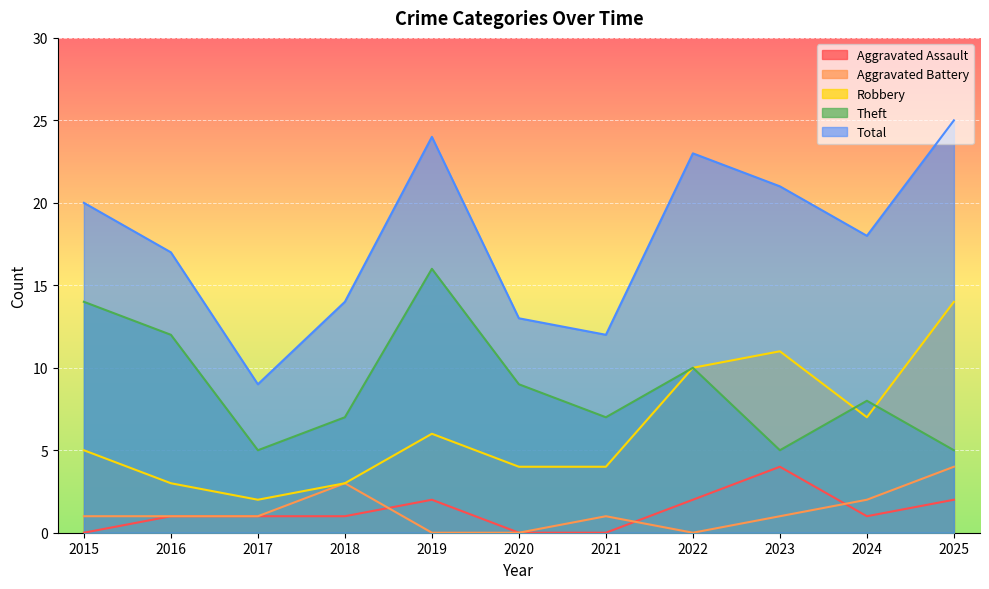

True or false: Theft and Aggravated Assault intersect in this chart.

False